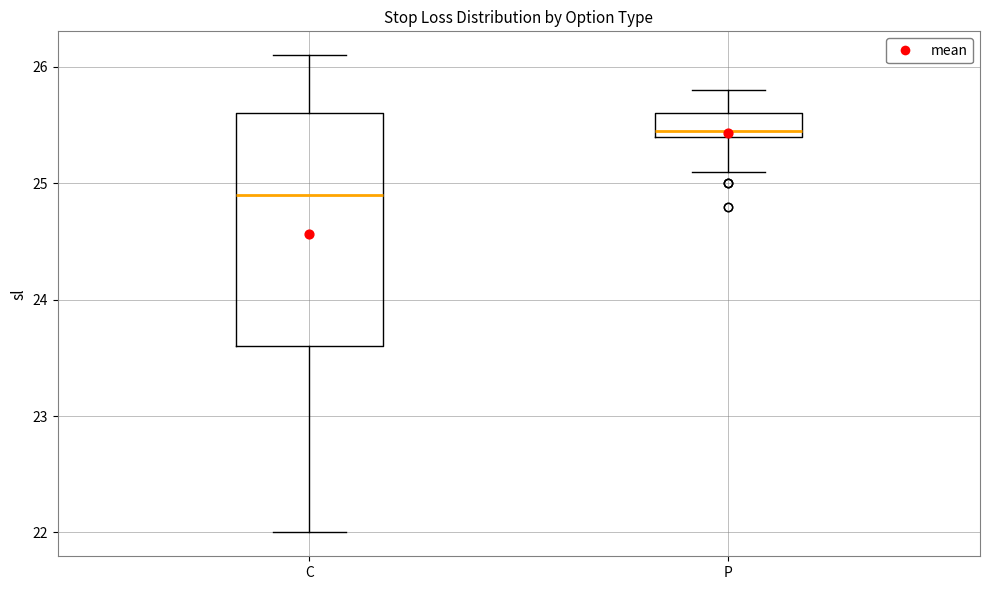

Which box is the tallest, from its lower edge to its upper edge?

C